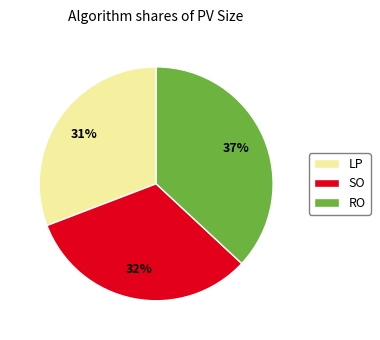

To the nearest percent, what is the difference between the largest and smallest slice percentages?

6%